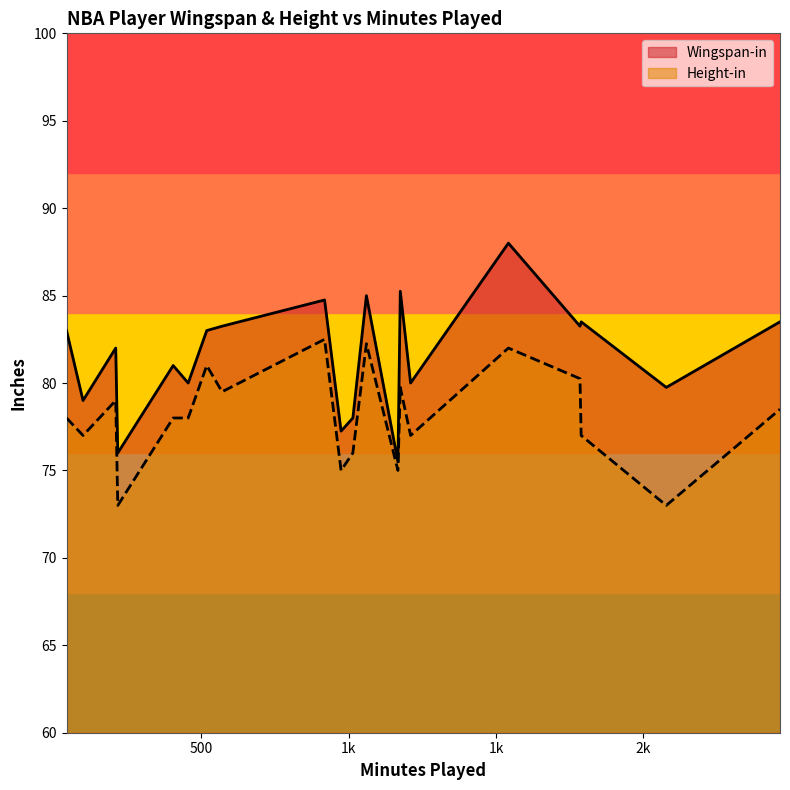

At how many categories does at least one series exceed 83?

8